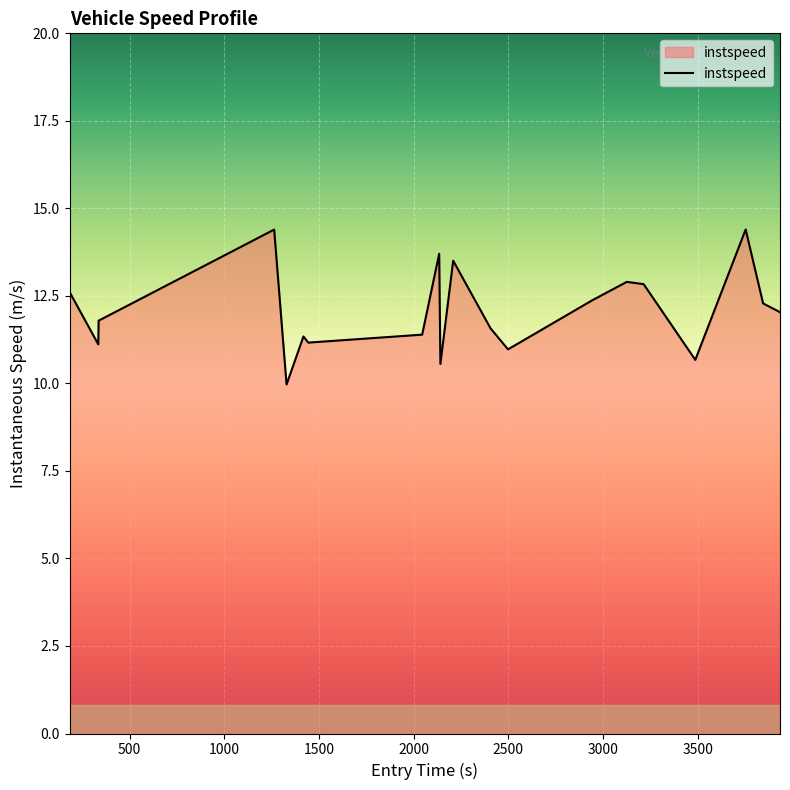

What is the difference between the maximum and minimum values?

4.4